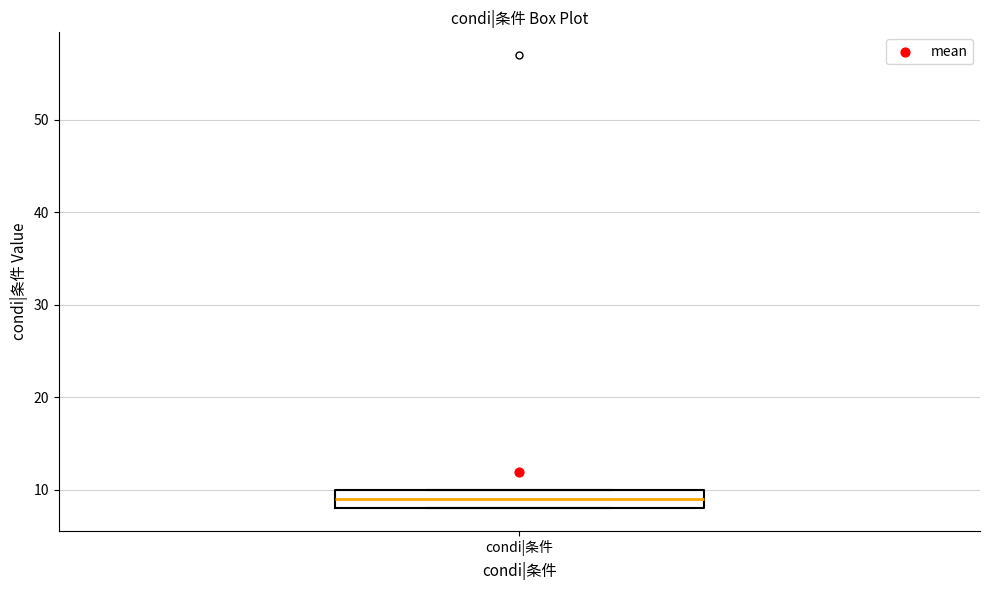

Transcribe this box plot: give where the median line is, the range the box spans, and where the two whiskers end, as read against the y-axis. The values are not printed on the chart, so give them approximately, as read against the axis.

median 9, box 8 to 10, whiskers 8 to 10